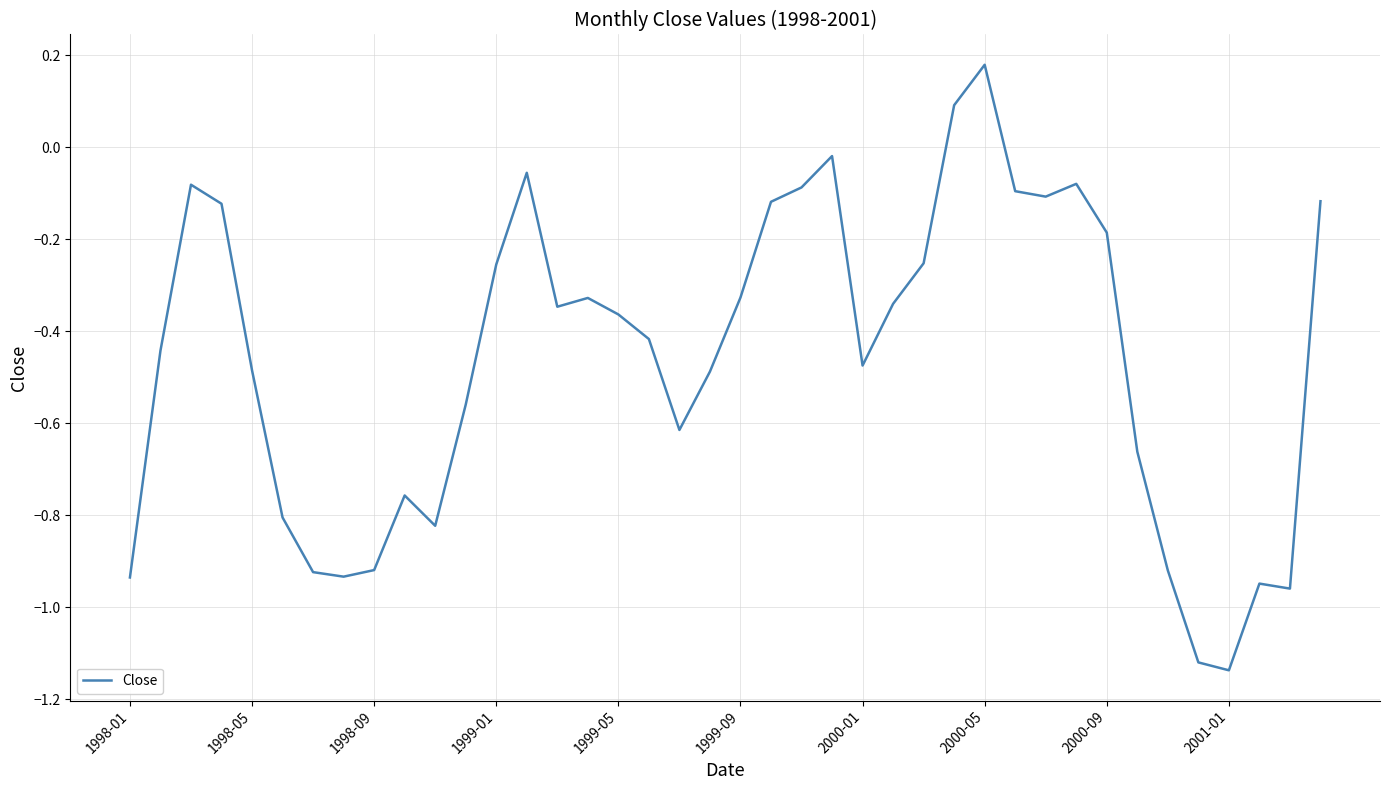

Count the number of values greater than 0.

2